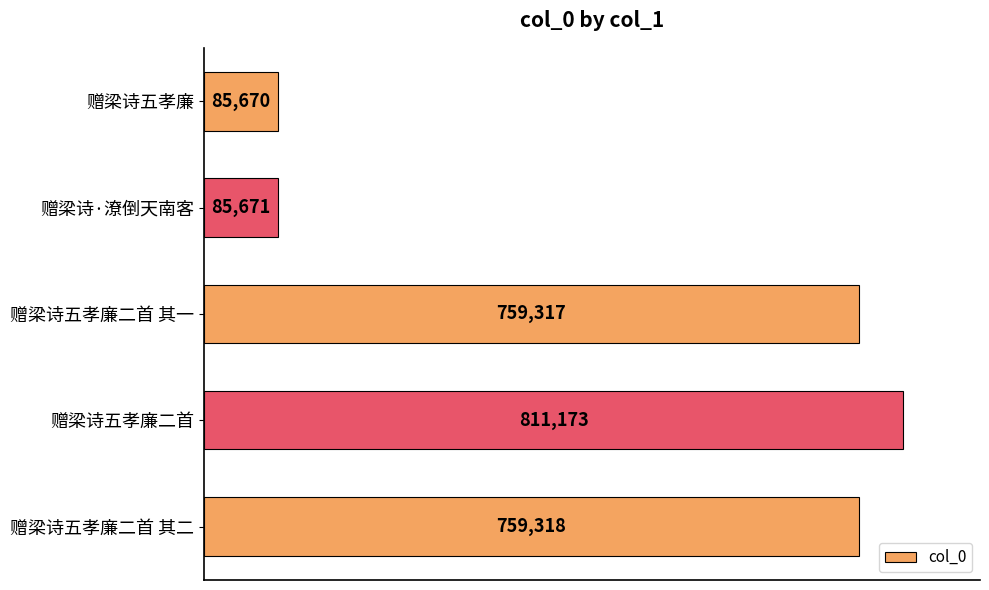

The chart shows a value of 124736 at 赠梁诗·潦倒天南客. True or false?

False